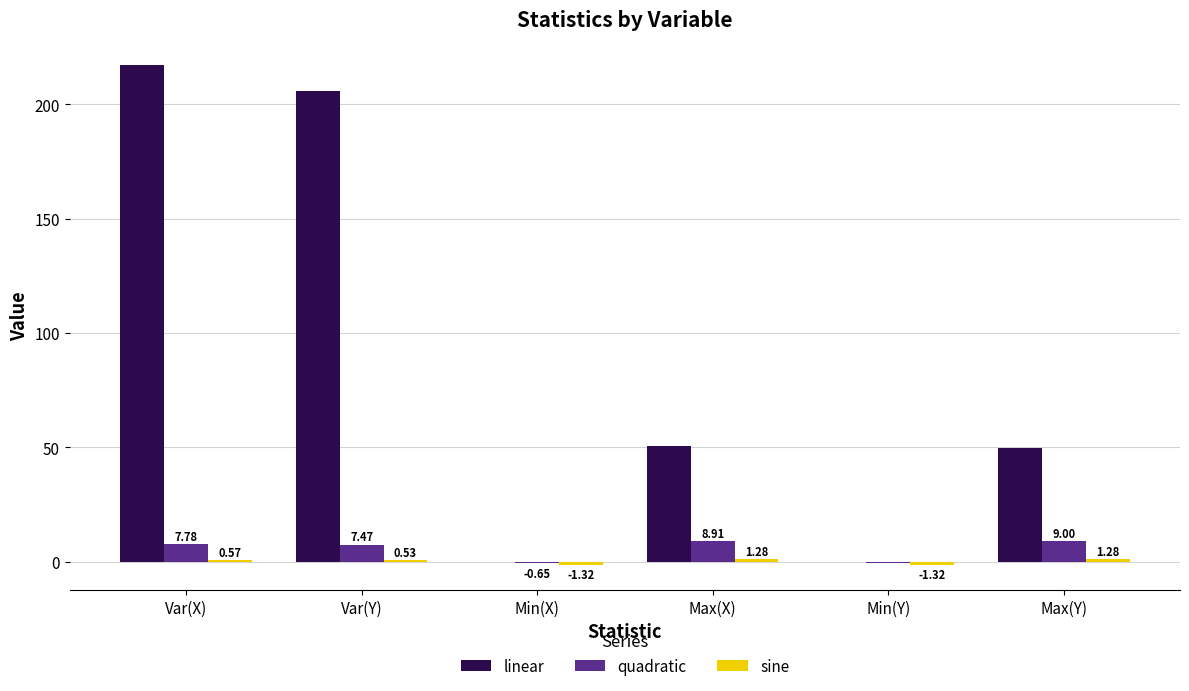

Which series has the widest spread of values?

linear